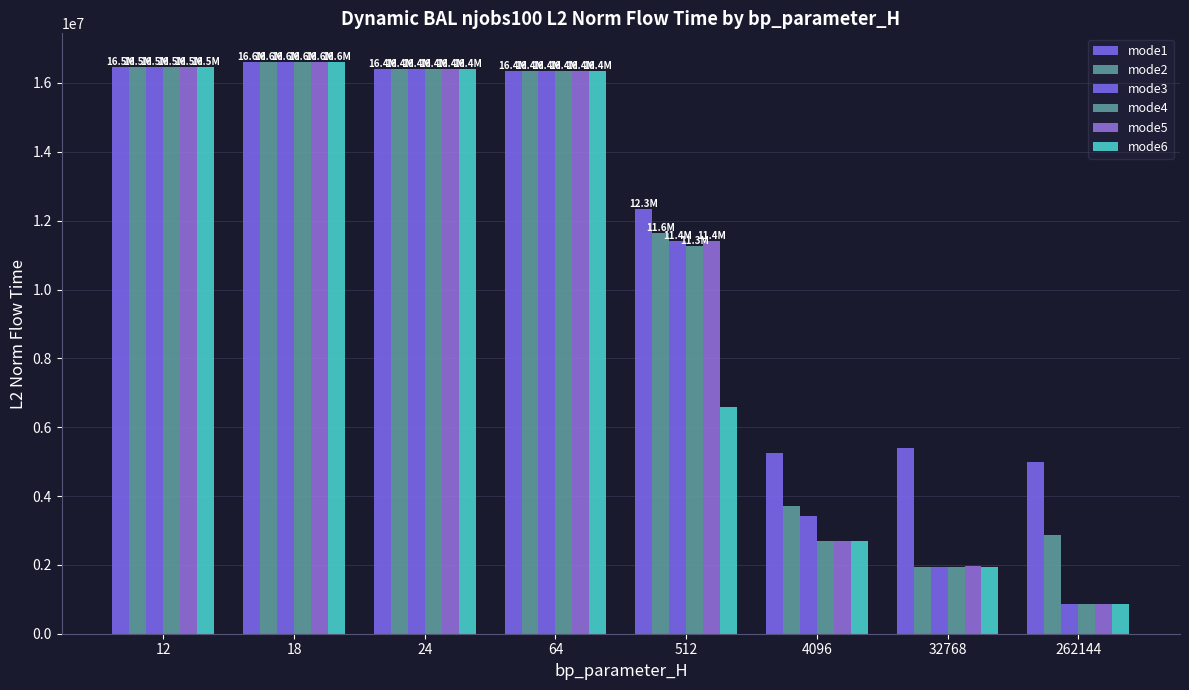

Count the number of data series in this chart.

6